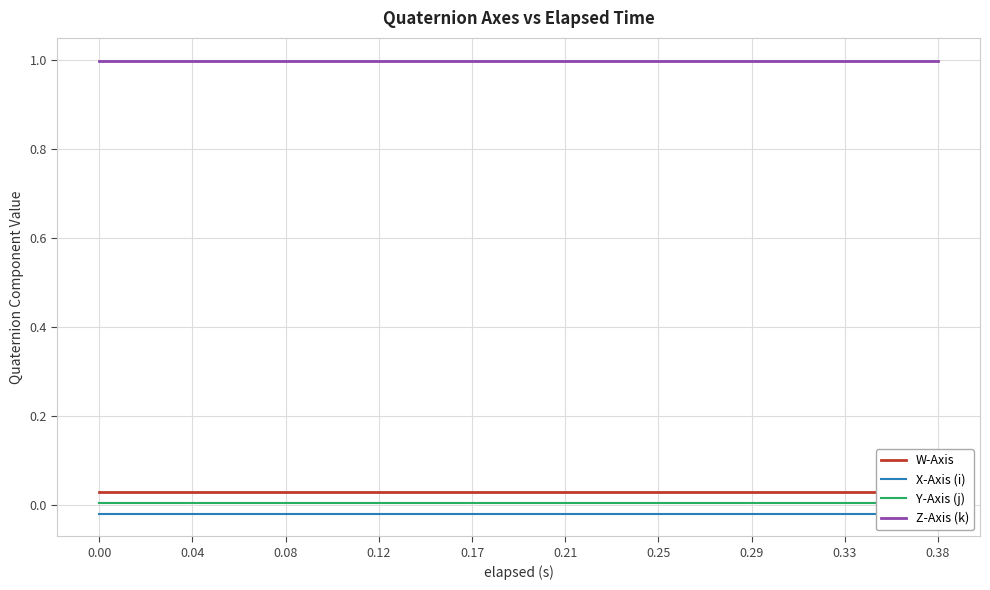

Reading right to left, list all the values displayed in this chart.

W-Axis: 0.0	0.0	0.0	0.0	0.0	0.0	0.0	0.0	0.0	0.0	0.0	0.0	0.0	0.0	0.0	0.0	0.0	0.0	0.0	0.0
X-Axis (i): -0.0	-0.0	-0.0	-0.0	-0.0	-0.0	-0.0	-0.0	-0.0	-0.0	-0.0	-0.0	-0.0	-0.0	-0.0	-0.0	-0.0	-0.0	-0.0	-0.0
Y-Axis (j): 0.0	0.0	0.0	0.0	0.0	0.0	0.0	0.0	0.0	0.0	0.0	0.0	0.0	0.0	0.0	0.0	0.0	0.0	0.0	0.0
Z-Axis (k): 1.0	1.0	1.0	1.0	1.0	1.0	1.0	1.0	1.0	1.0	1.0	1.0	1.0	1.0	1.0	1.0	1.0	1.0	1.0	1.0